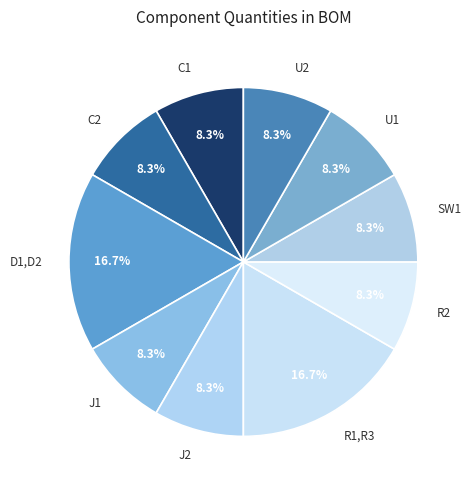

How much of the chart is everything except U2?

91.7%